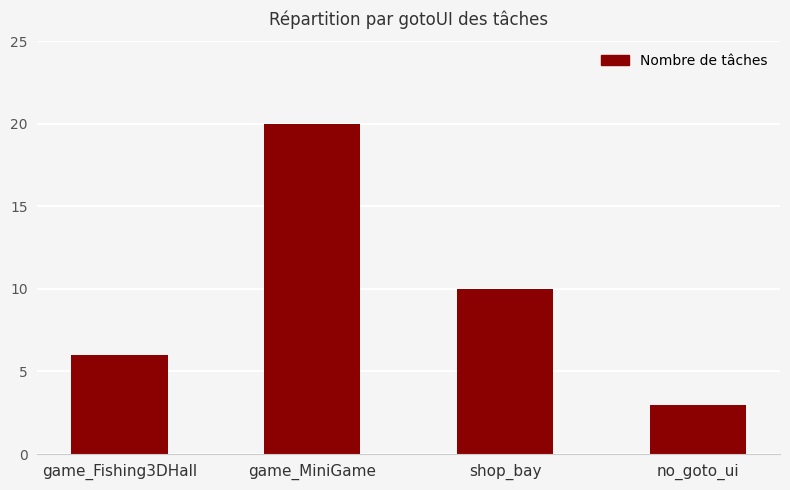

What is the change in value from game_MiniGame to no_goto_ui?

-17